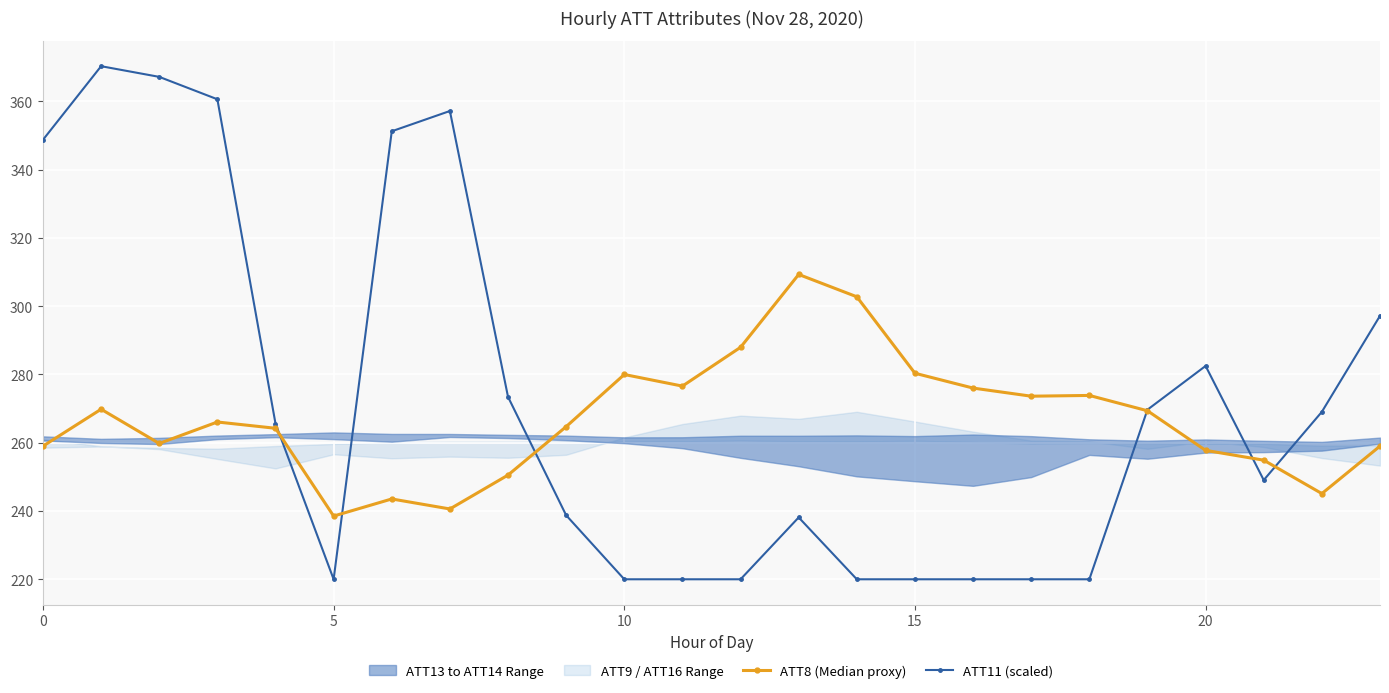

What is the label of the 10th point from the right?

14